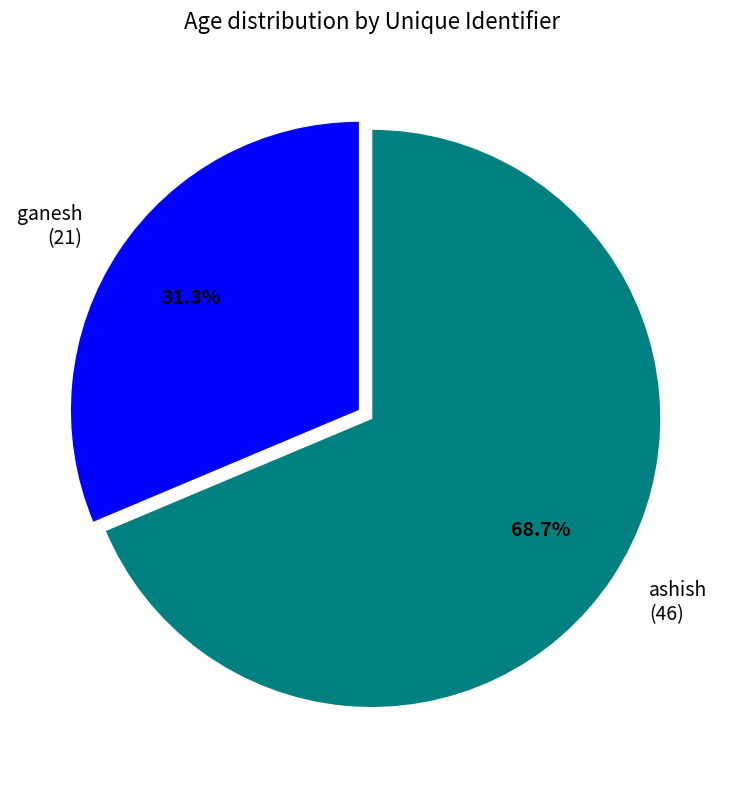

What percentage is NOT represented by ashish?

31.3%